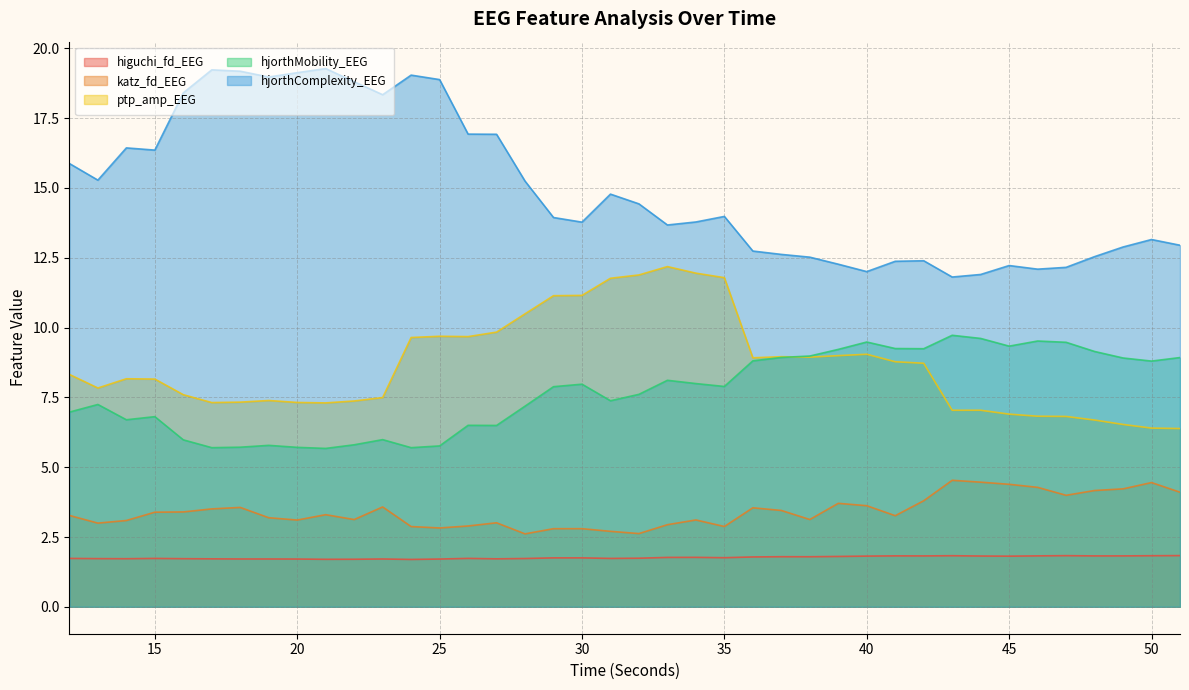

True or false: hjorthComplexity_EEG has a value of 21.6 at 14.

False